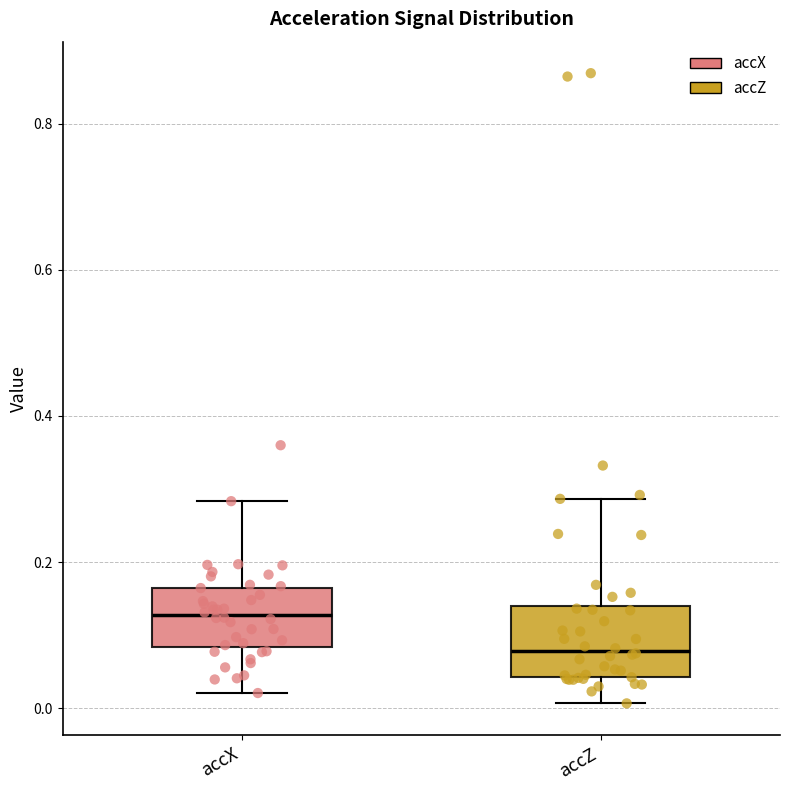

Which box has the highest median line?

accX